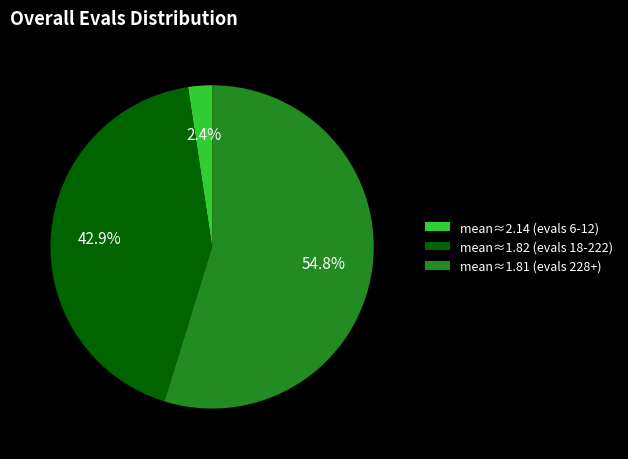

Does any single category account for the majority?

Yes